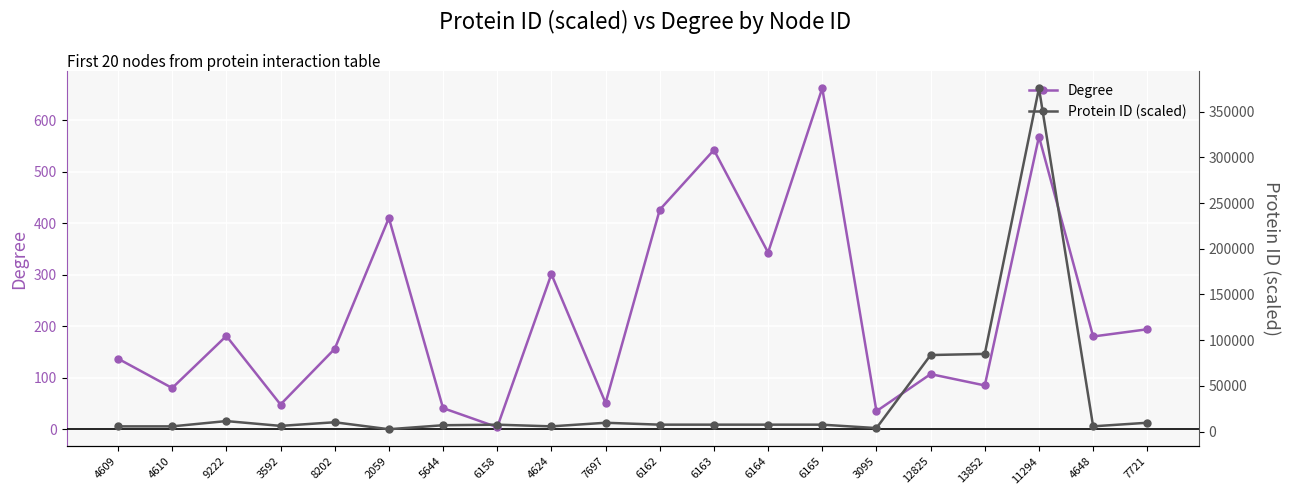

What is the difference between the maximum and minimum values in the Degree series?

658